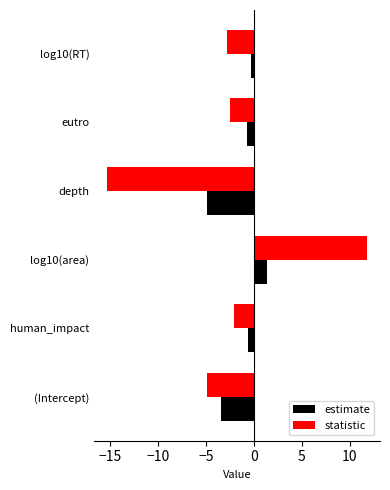

What is the sum of all statistic values?

-15.8